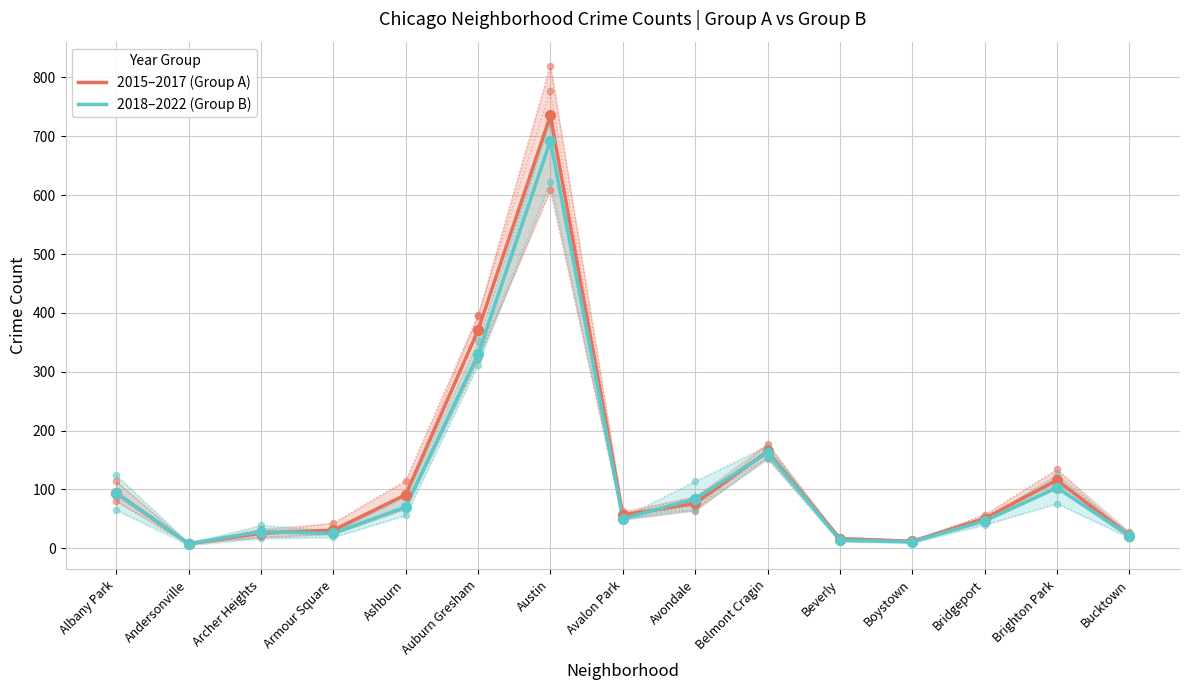

Which series has the largest total across all categories?

2015–2017 (Group A)